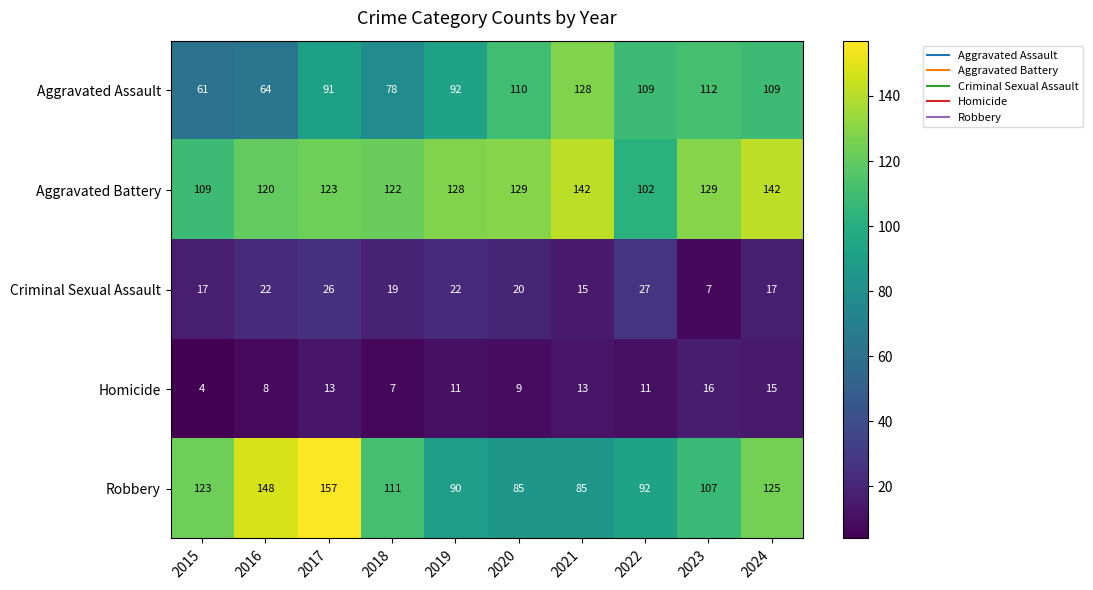

Count the number of categories in the chart.

10